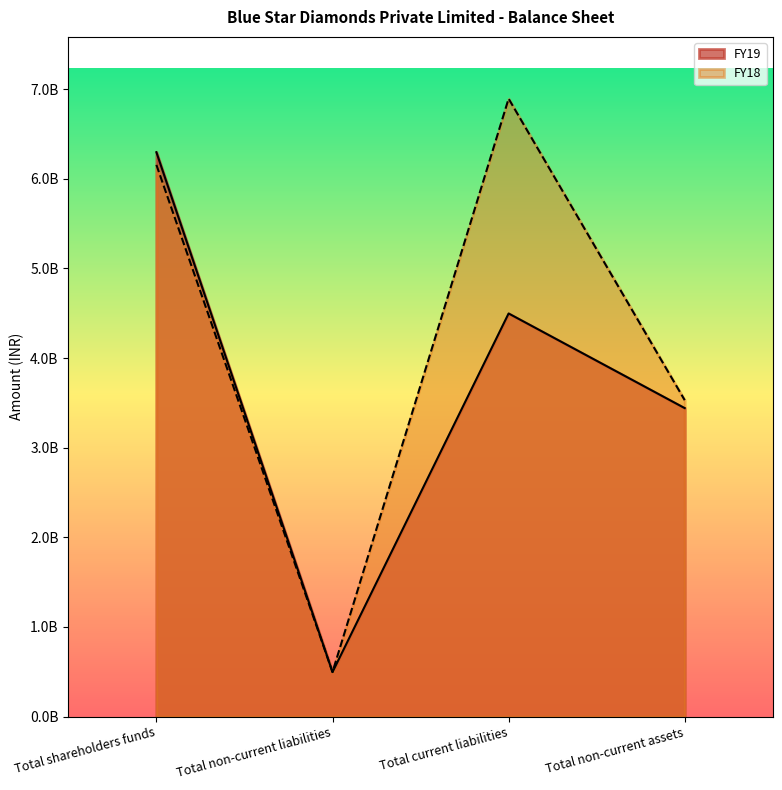

What is the lowest value of the FY18 series?

497001719